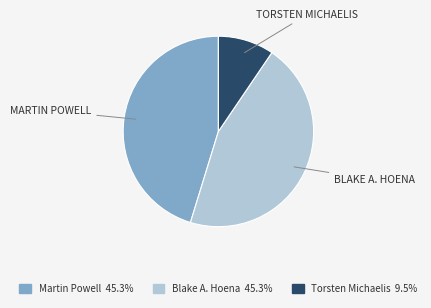

What is the ratio of the value at Blake A. Hoena to the value at Martin Powell?

1.0